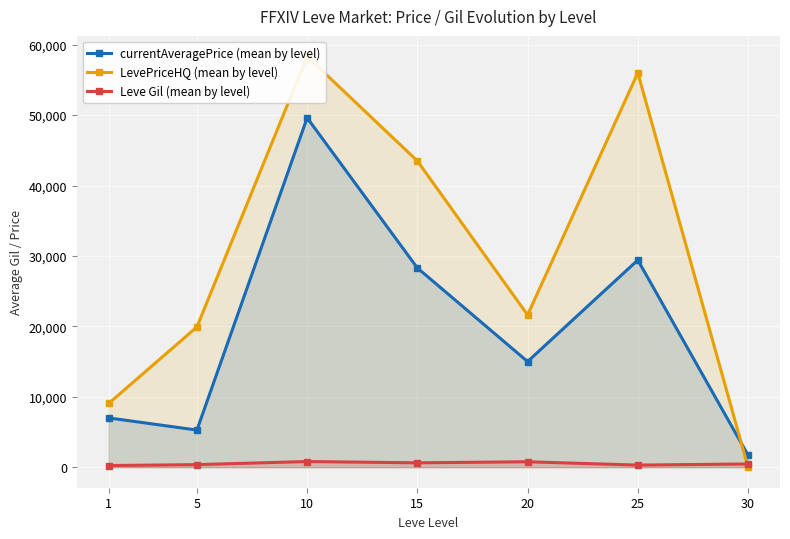

Is the value of LevePriceHQ (mean by level) at 30 greater than the value of Leve Gil (mean by level) at 30?

No